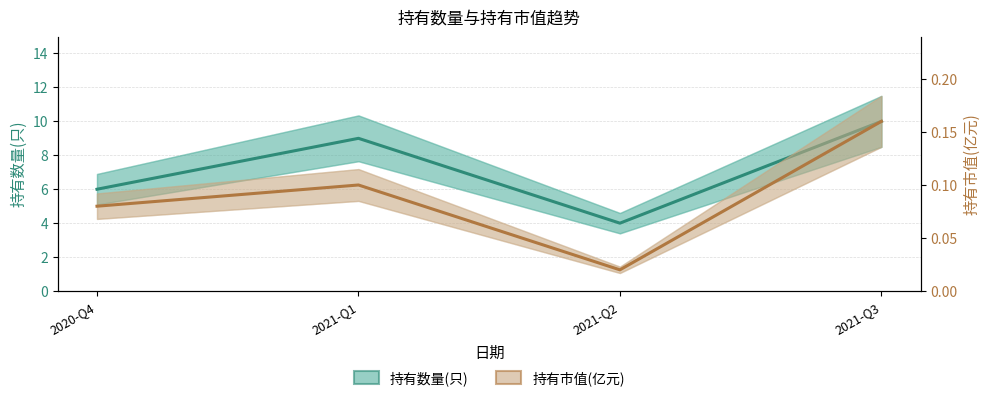

Which category has the lowest value in the 持有市值(亿元) series?

2021-Q2